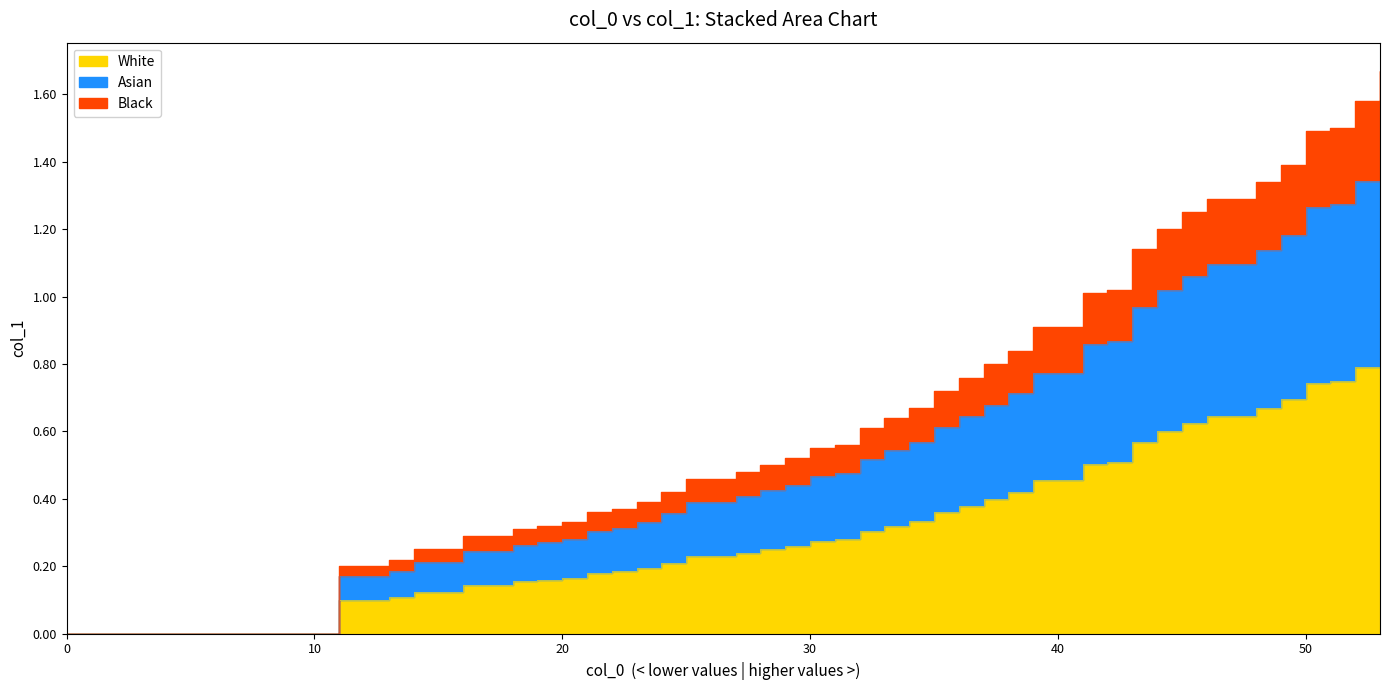

Count the values in the range 0 to 1.

40